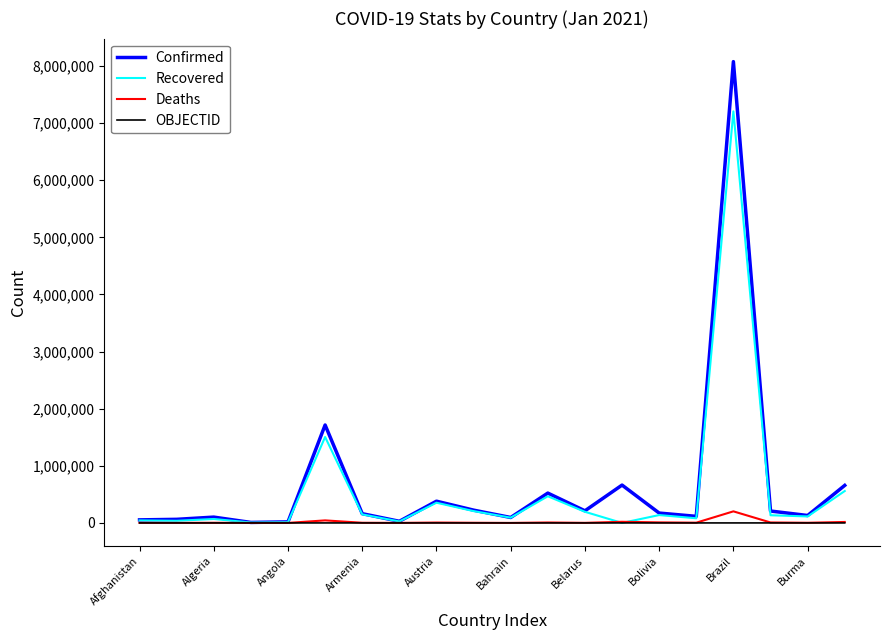

What is the maximum value shown in the chart?

8075998